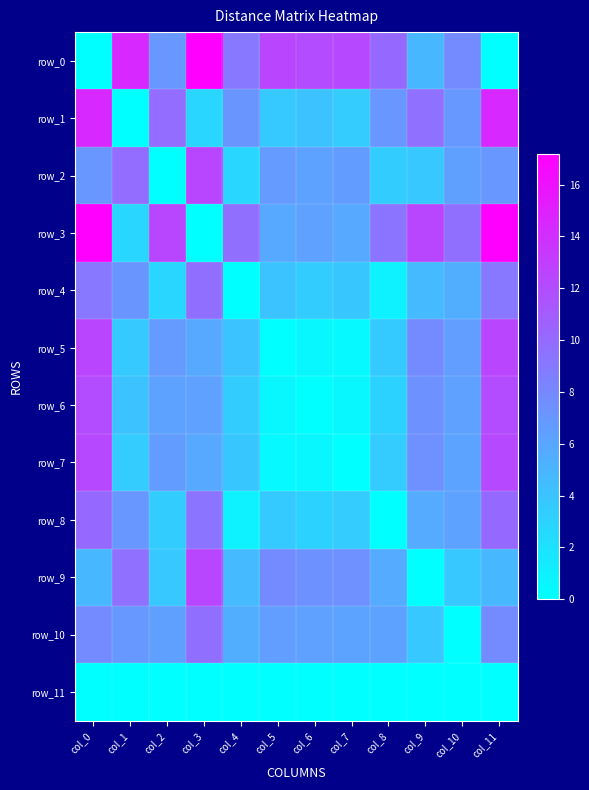

How many series are shown in this chart?

12